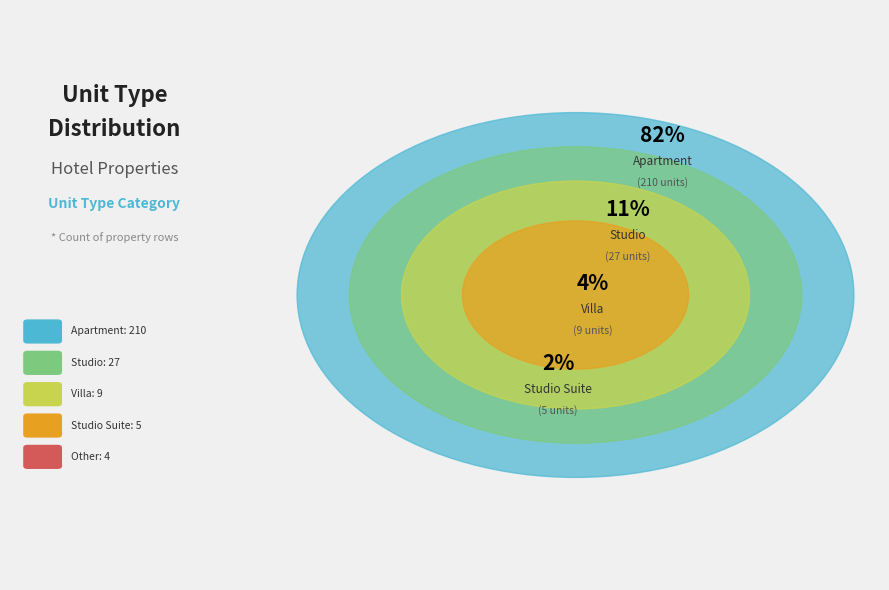

Rank the categories by value from highest to lowest.

Apartment, Studio, Villa, Studio Suite, Other